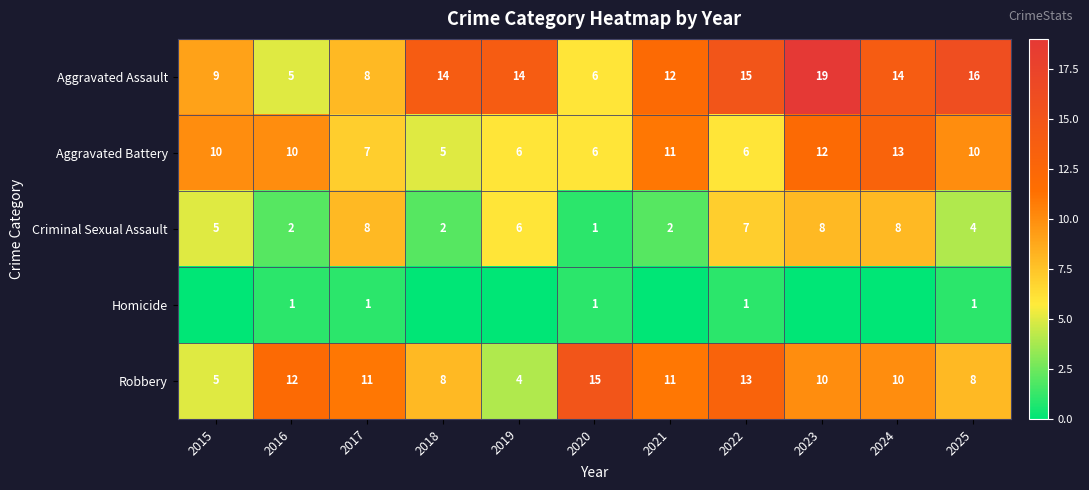

Which series changed the most between 2016 and 2020?

Aggravated Battery